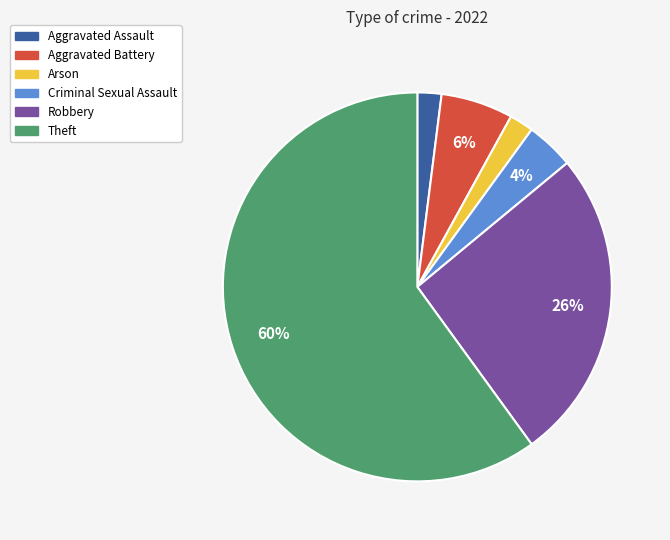

To the nearest percent, what portion does Theft represent?

60%